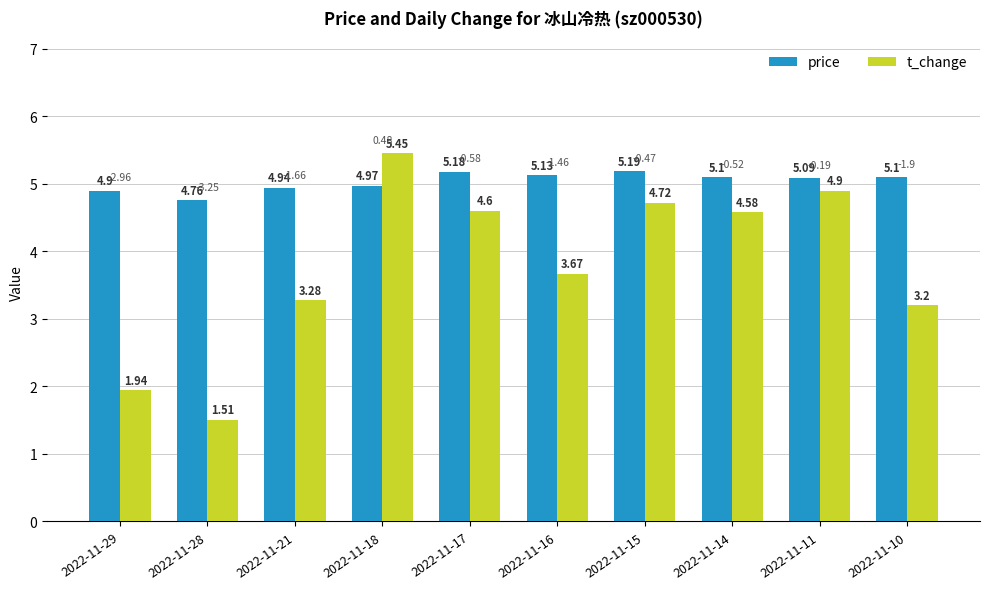

Is it true that price equals 4.9 at 2022-11-29?

True